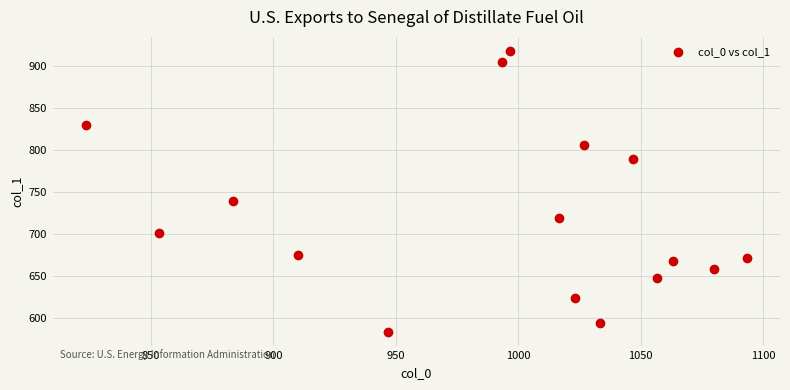

What is the range of Y values (max minus min)?

334.1